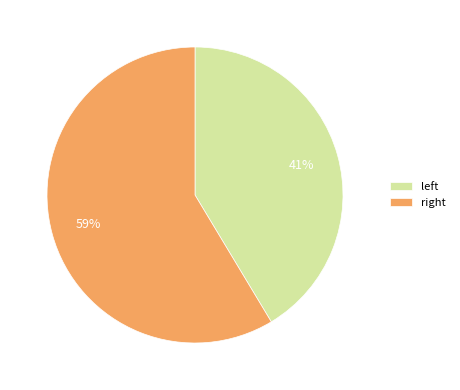

How many segments does this pie chart have?

2